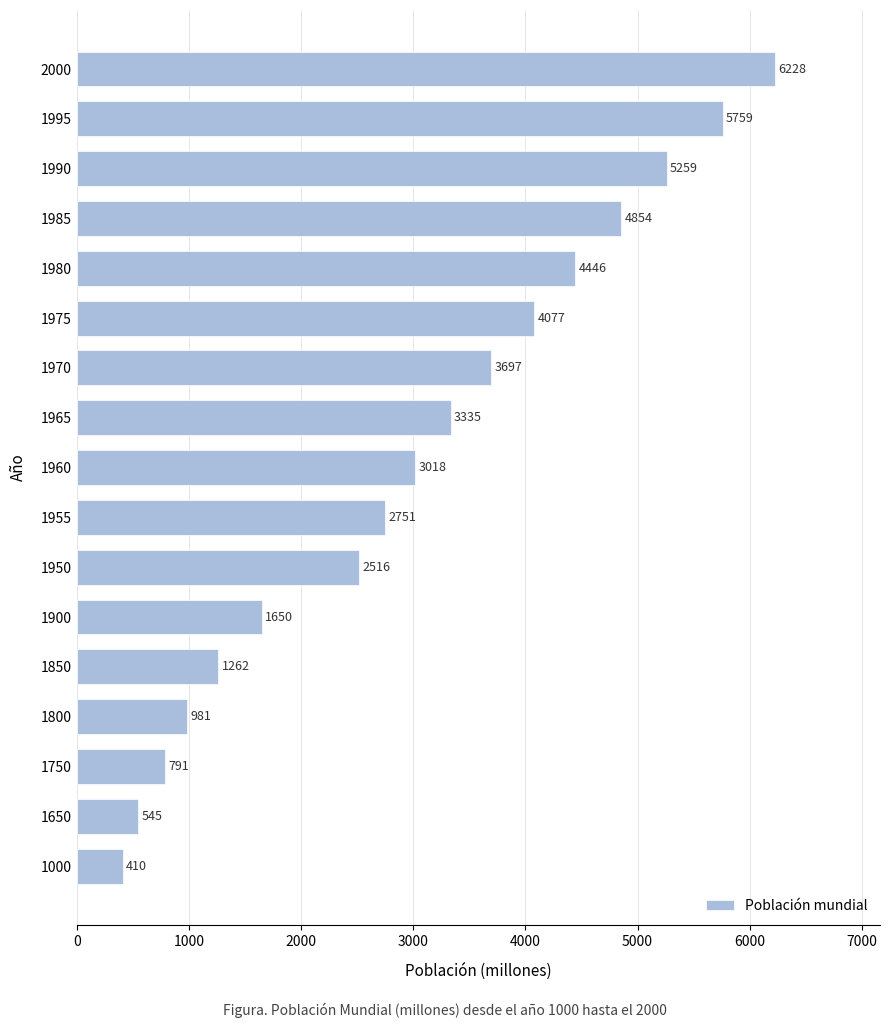

Rank the categories by value from highest to lowest.

2000, 1995, 1990, 1985, 1980, 1975, 1970, 1965, 1960, 1955, 1950, 1900, 1850, 1800, 1750, 1650, 1000